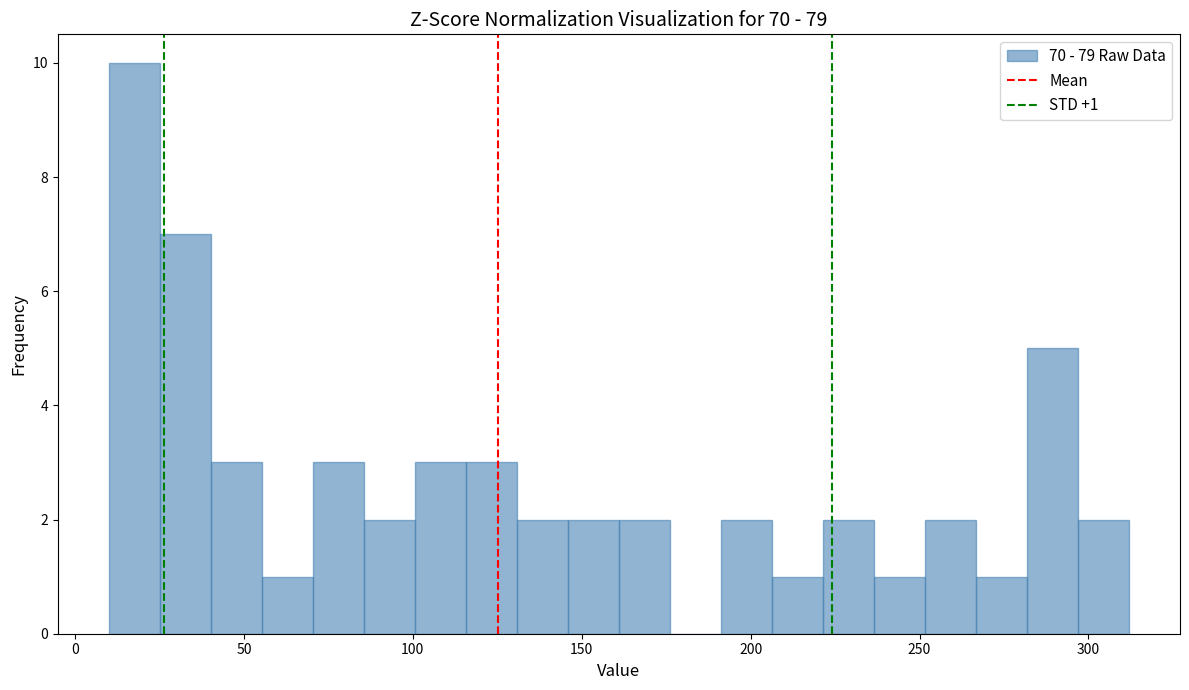

Around what value on the x-axis is the tallest bar? Give the approximate position of its centre, as read against the axis.

20